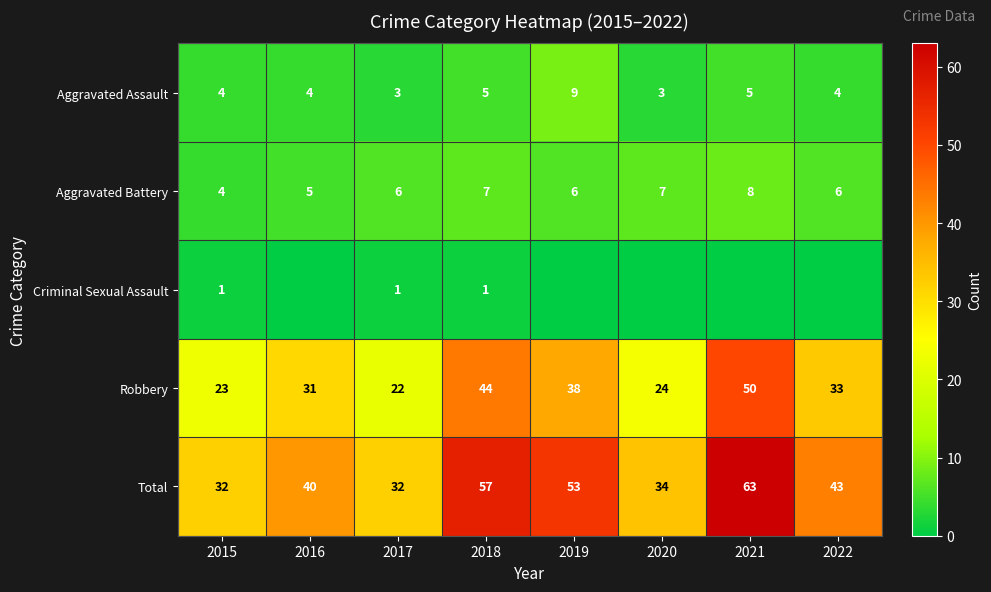

Count the number of data series in this chart.

5